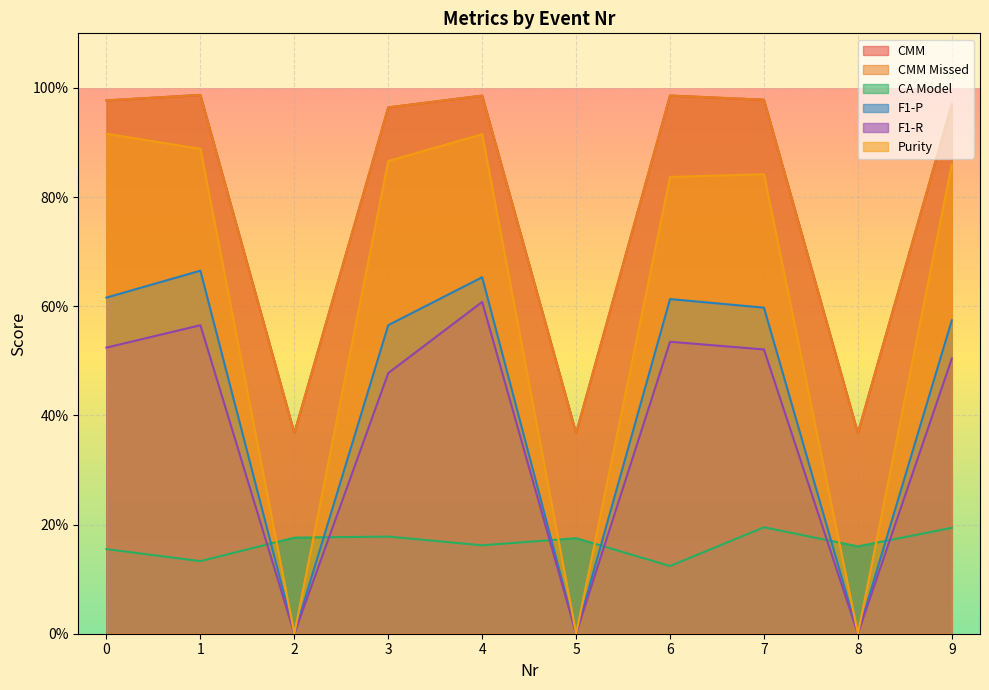

How many interior local peaks does the CA Model series have?

3